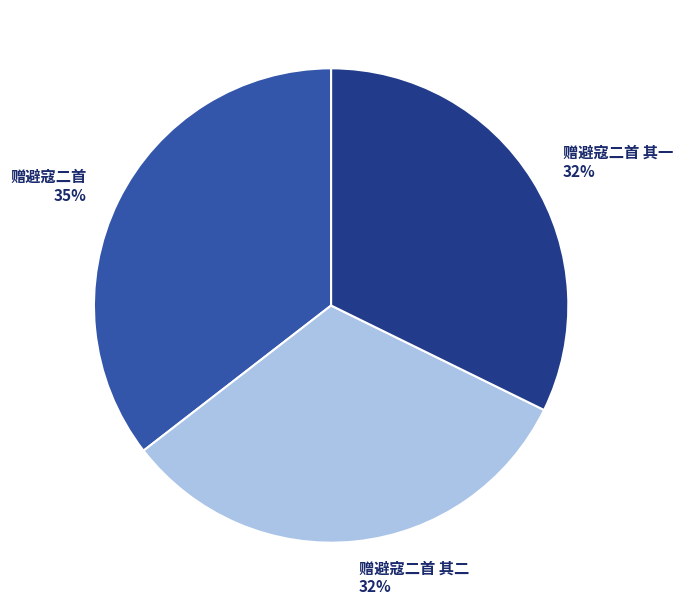

Which has a higher value, 赠避寇二首 or 赠避寇二首 其一?

赠避寇二首